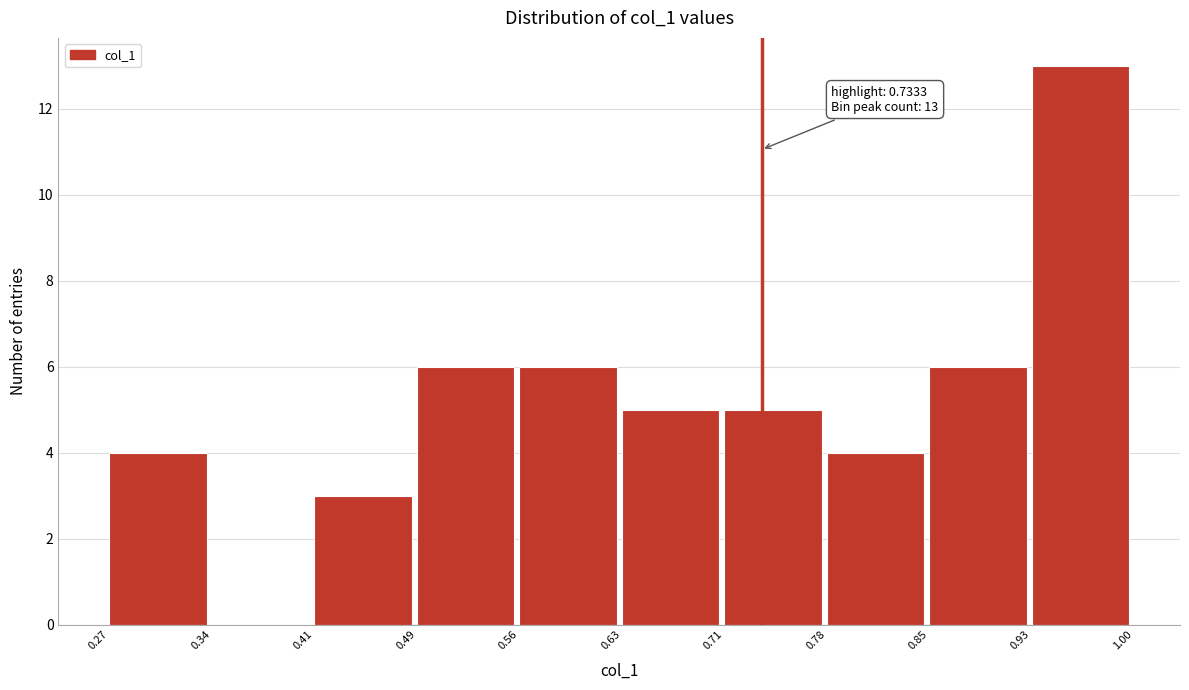

Which range on the x-axis has the tallest bar?

0.93 to 1.00